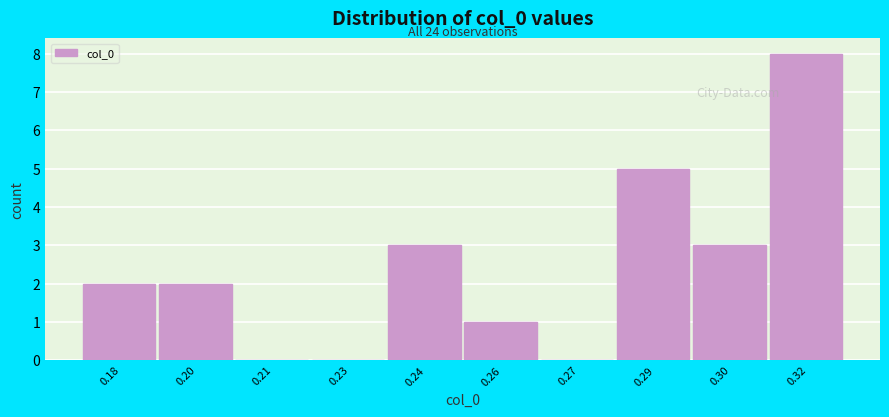

Reading left to right, what are all the values shown in this chart?

0.18=2	0.20=2	0.21=0	0.23=0	0.24=3	0.26=1	0.27=0	0.29=5	0.30=3	0.32=8